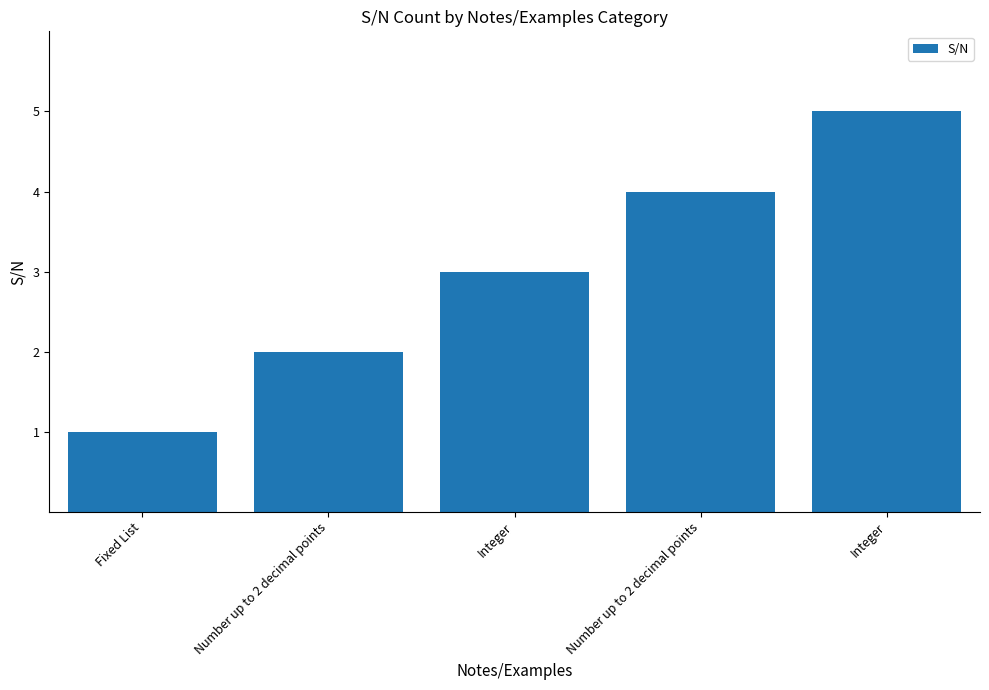

What is the maximum value shown in the chart?

5